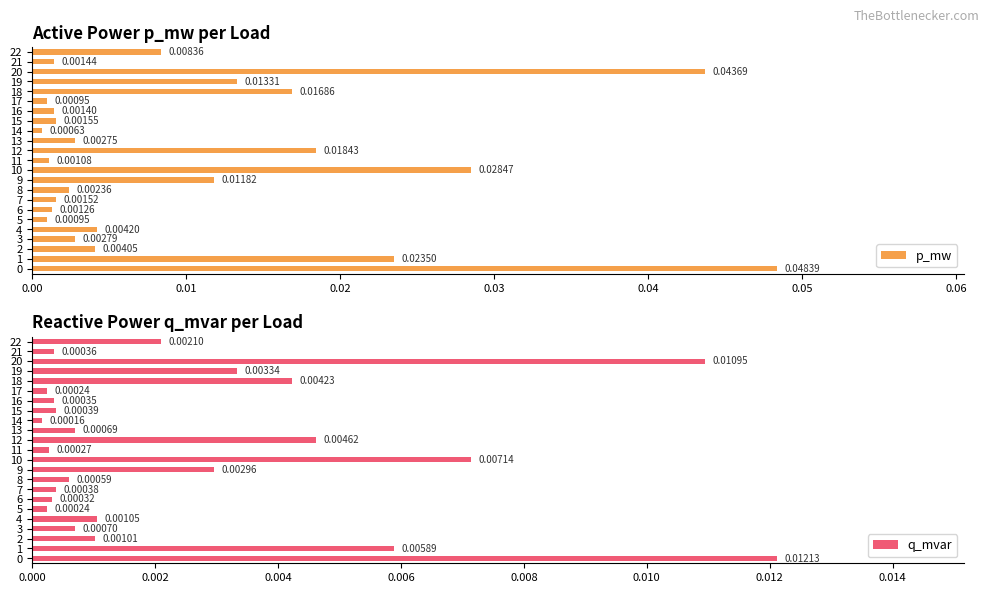

How many series are shown in this chart?

2